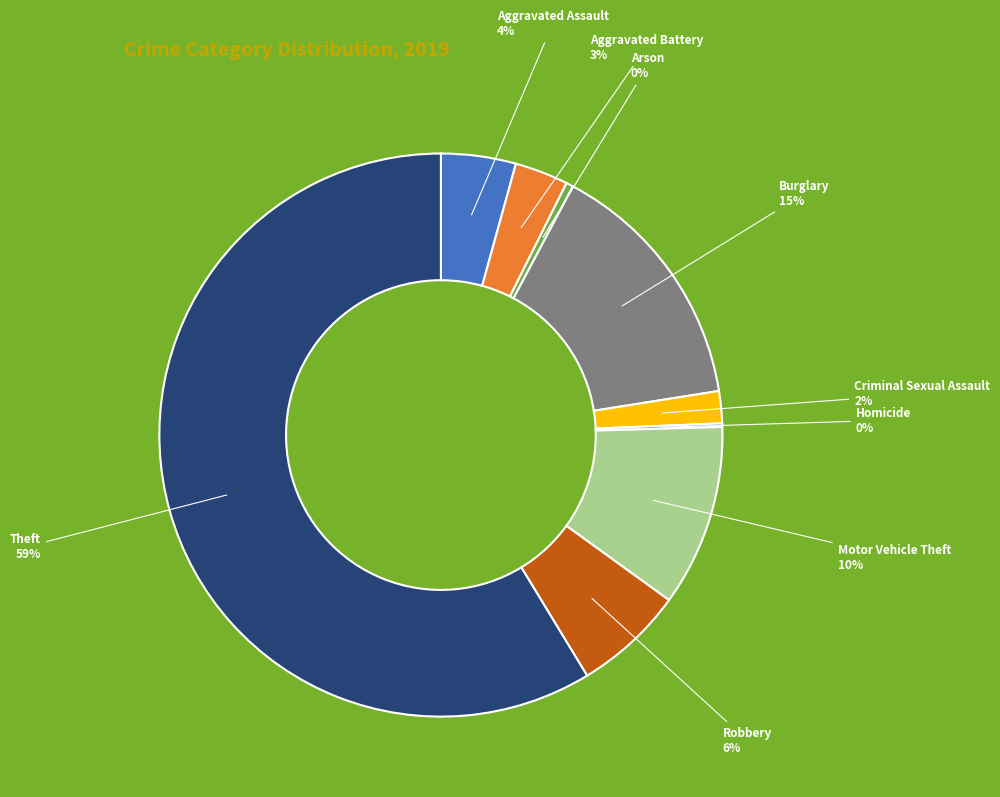

The Robbery slice represents 16% of the pie. True or false?

False